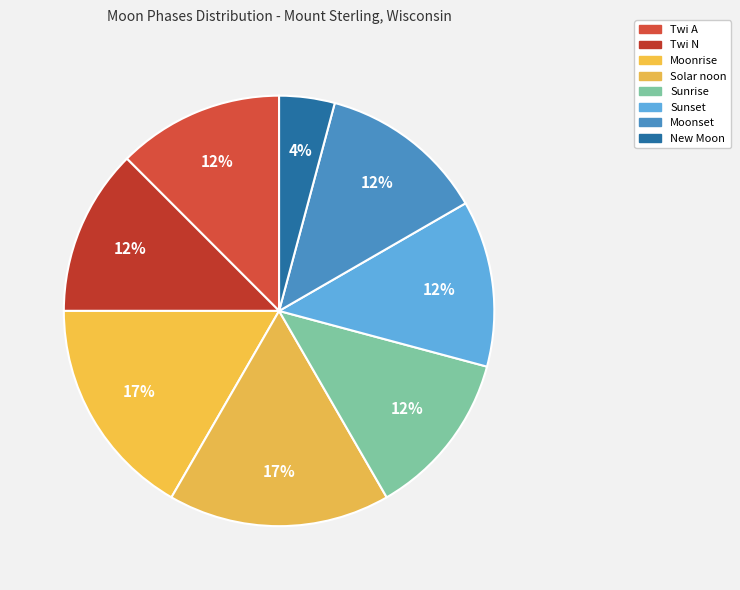

Count the number of slices in the pie.

8